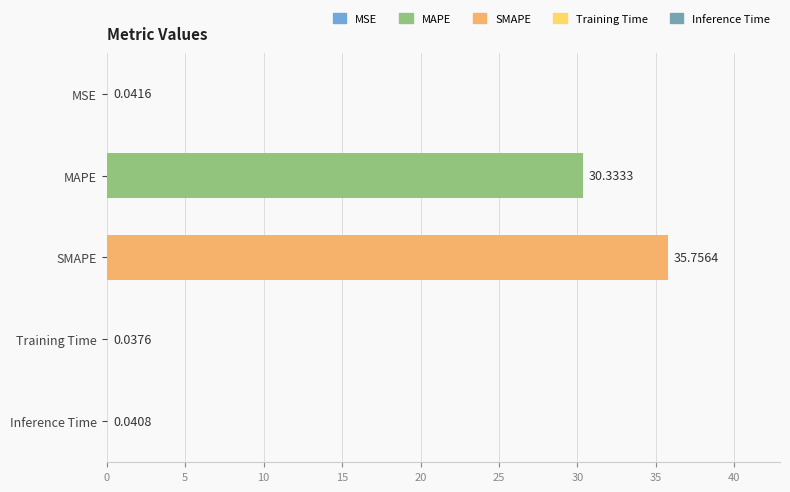

Which category has the highest value across all series?

SMAPE